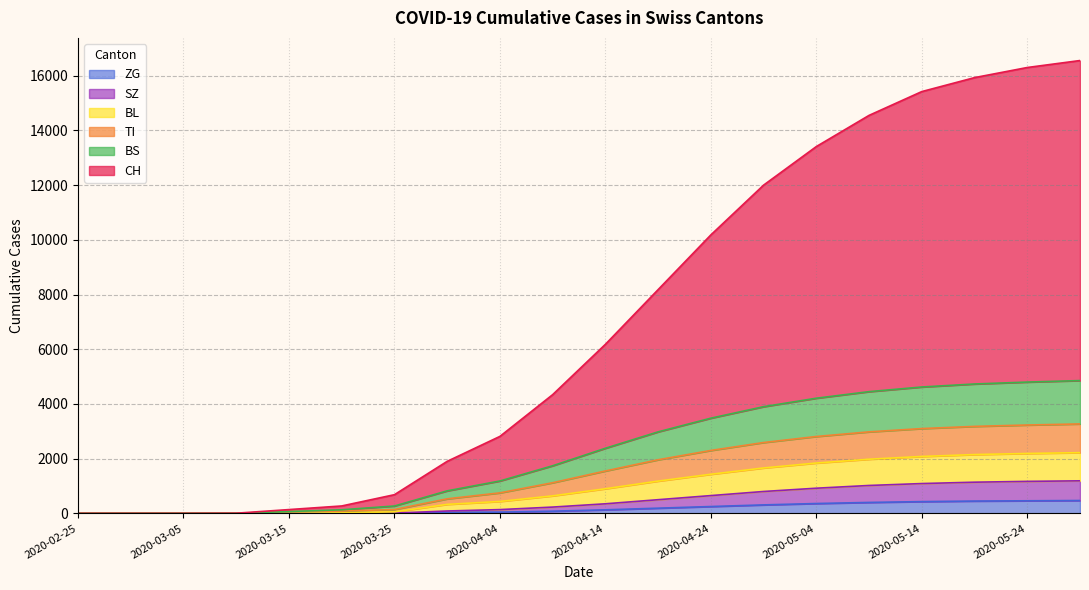

What is the highest value of the ZG series?

470